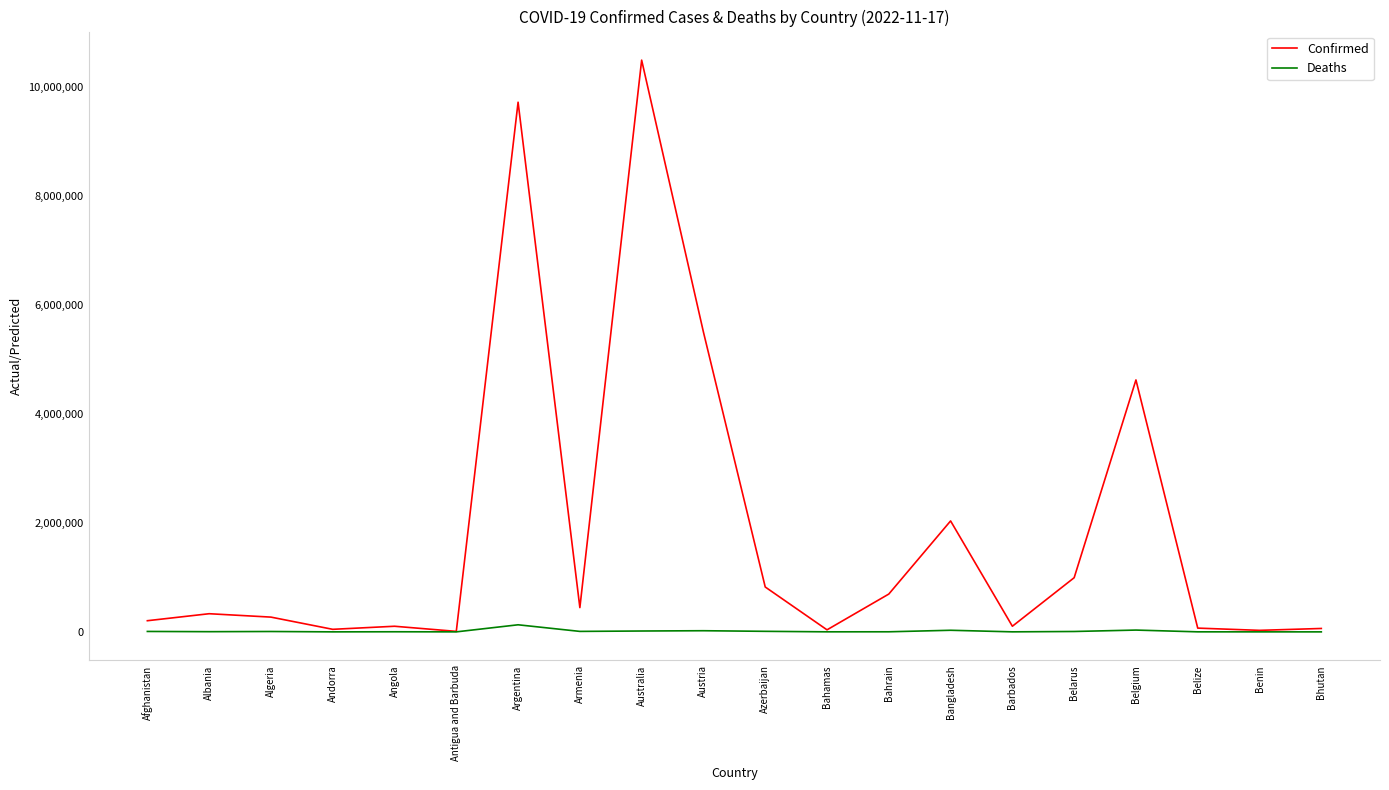

At which label is Confirmed closest to 5251512?

Austria